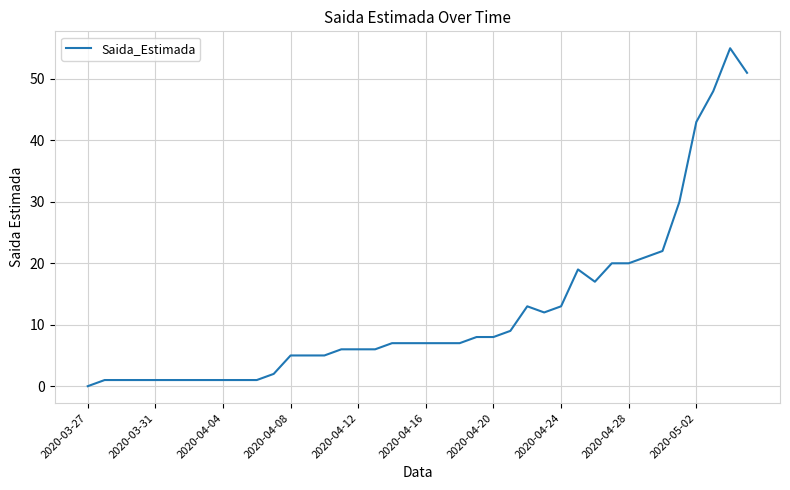

True or false: there are more than 2 points higher than both neighbors.

True